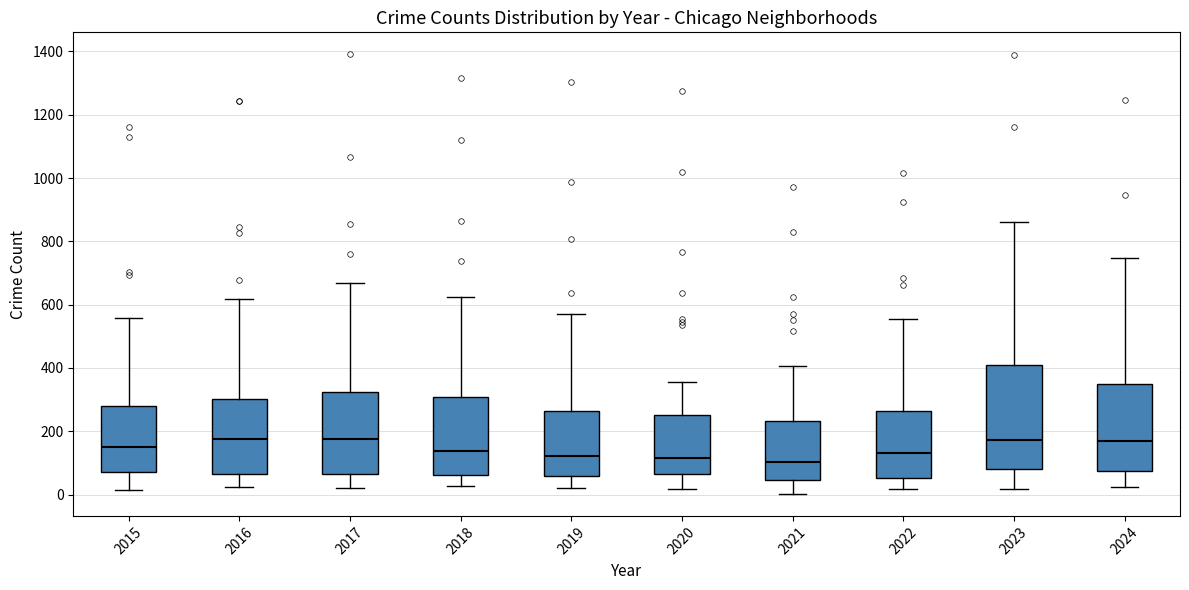

Where does the upper whisker of the box at x = 2024 end on the y-axis? The values are not printed on the chart, so give them approximately, as read against the axis.

740